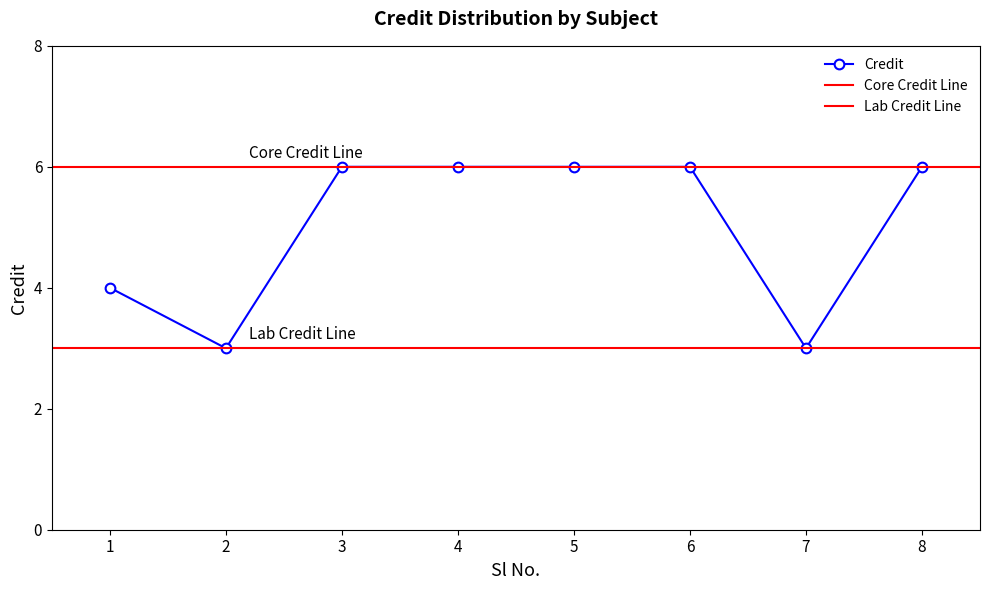

How many data points does each series have?

8